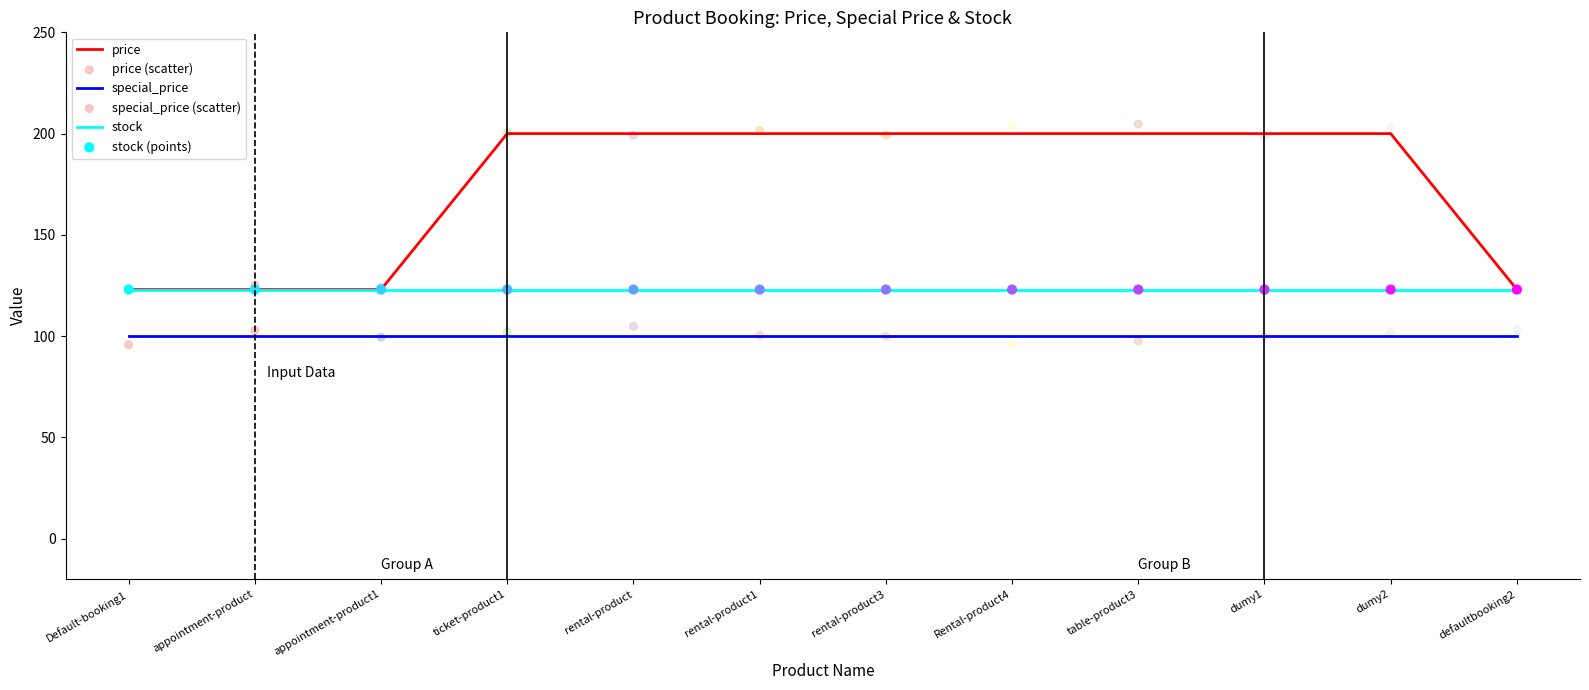

Which series contains the highest Y value?

price (scatter)